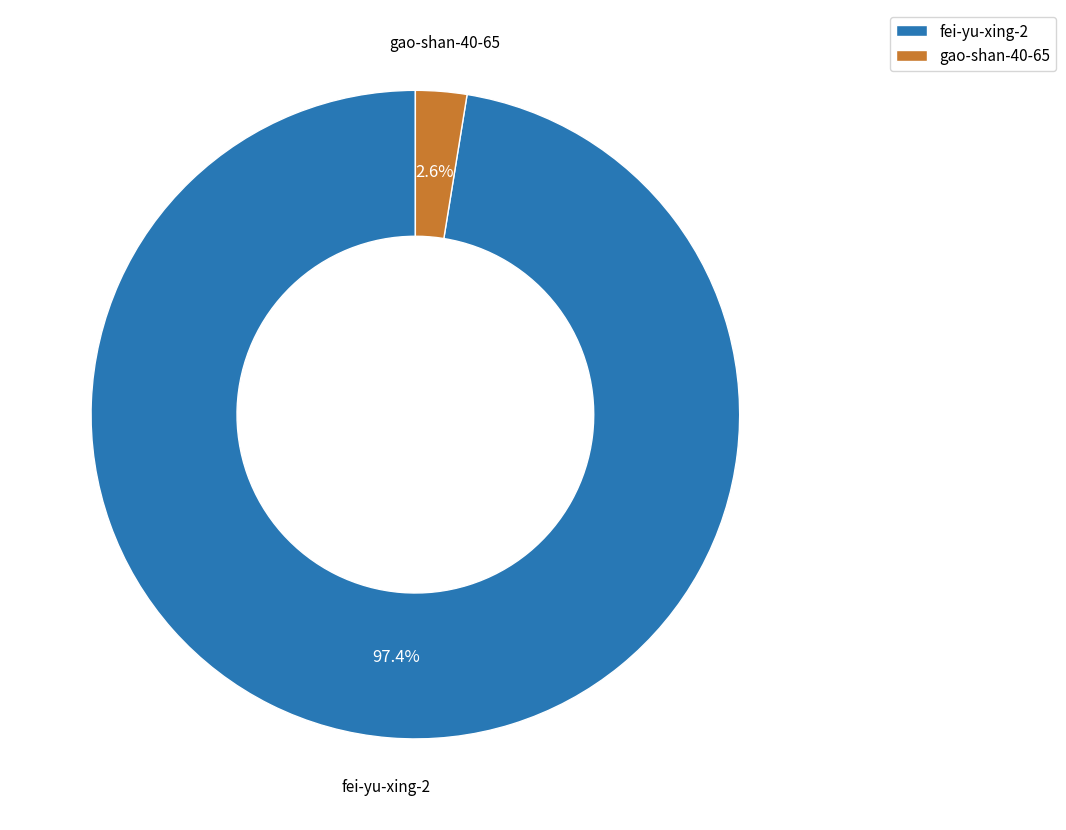

Is it true that gao-shan-40-65 is 3% of the pie?

True